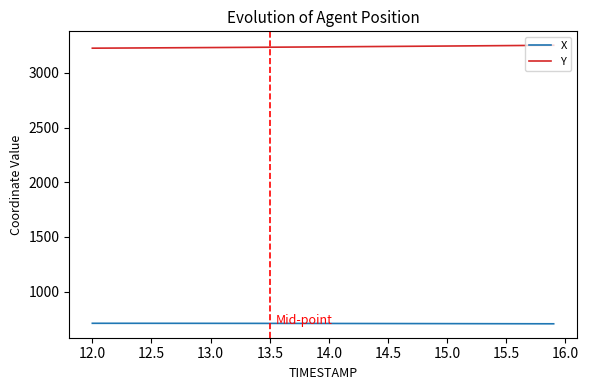

Which series has the largest total across all categories?

Y